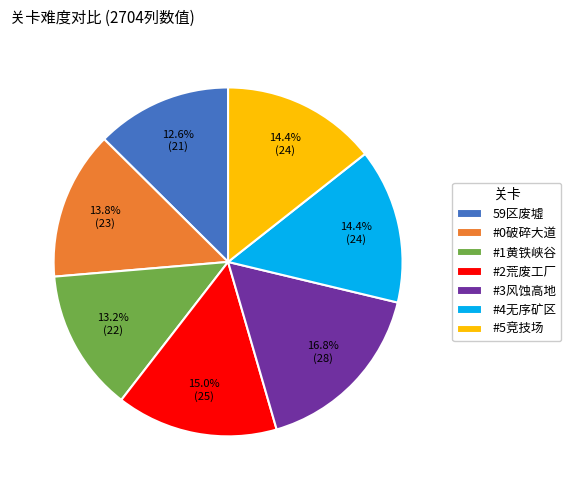

Does any single category account for the majority?

No